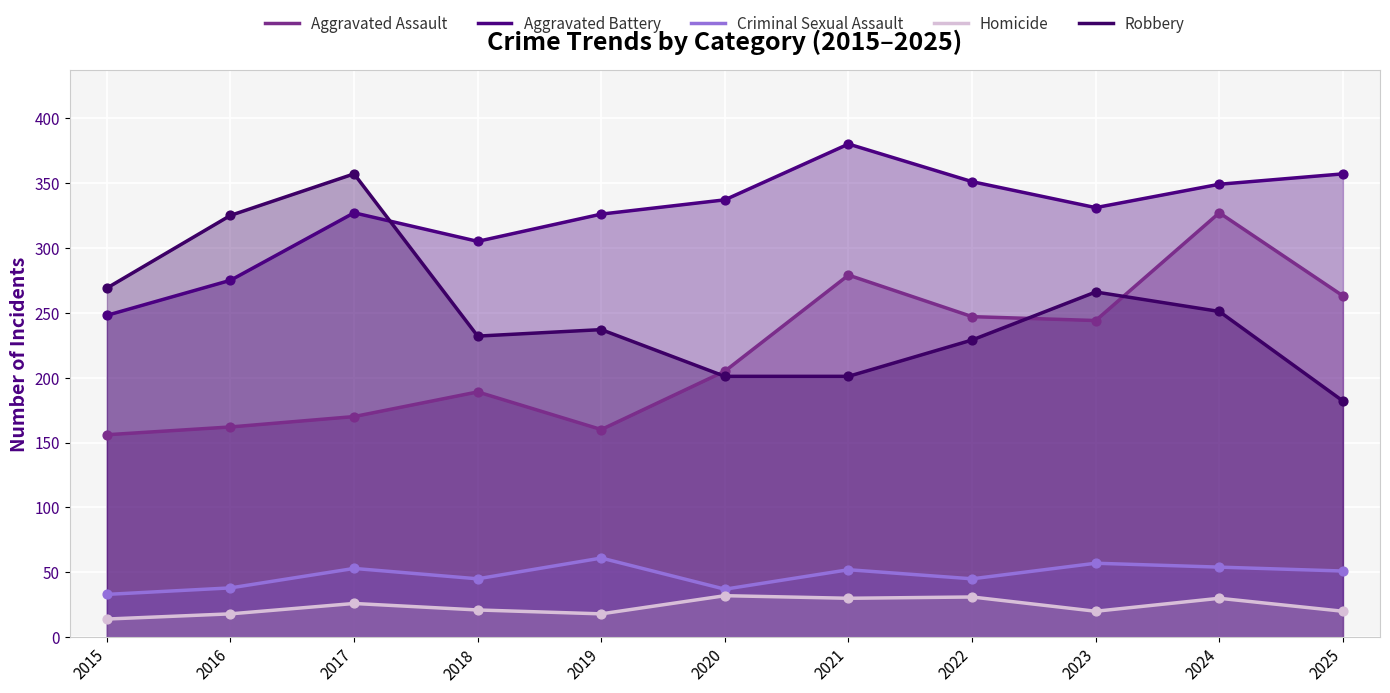

At which category is the sum across all series the highest?

2024